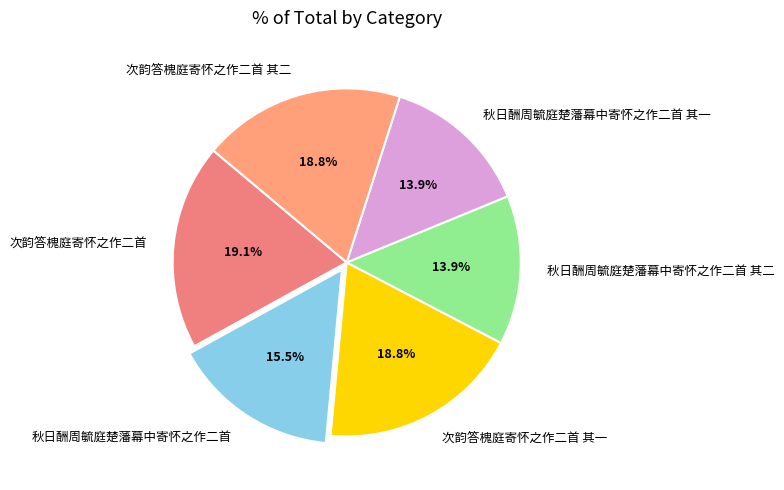

Approximately how many times larger is the value at 次韵答槐庭寄怀之作二首 其一 compared to 秋日酬周毓庭楚藩幕中寄怀之作二首 其一?

1.4